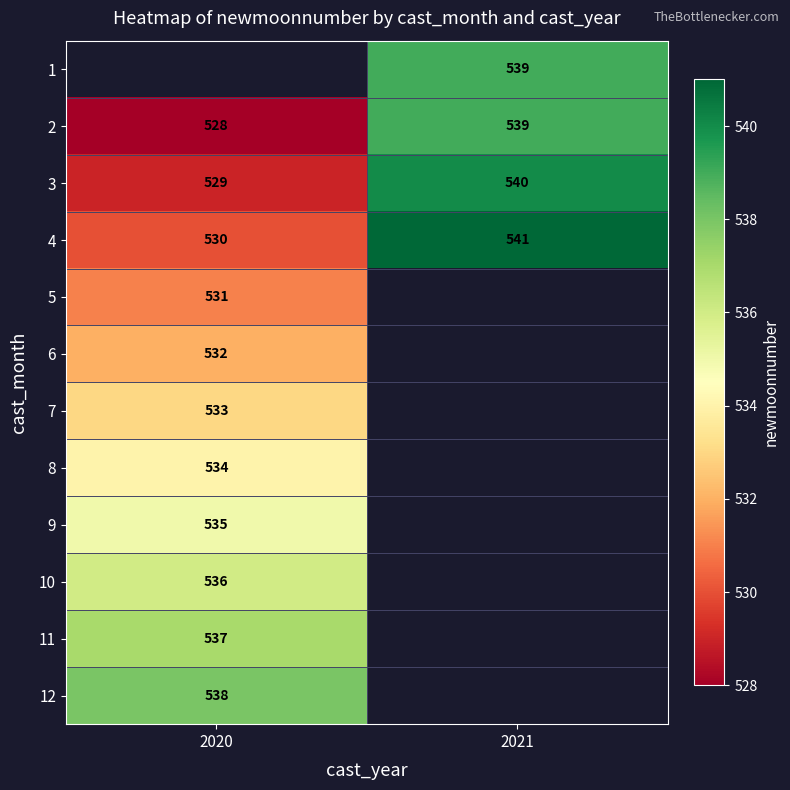

What is the difference between the maximum and minimum values in the 4 series?

11